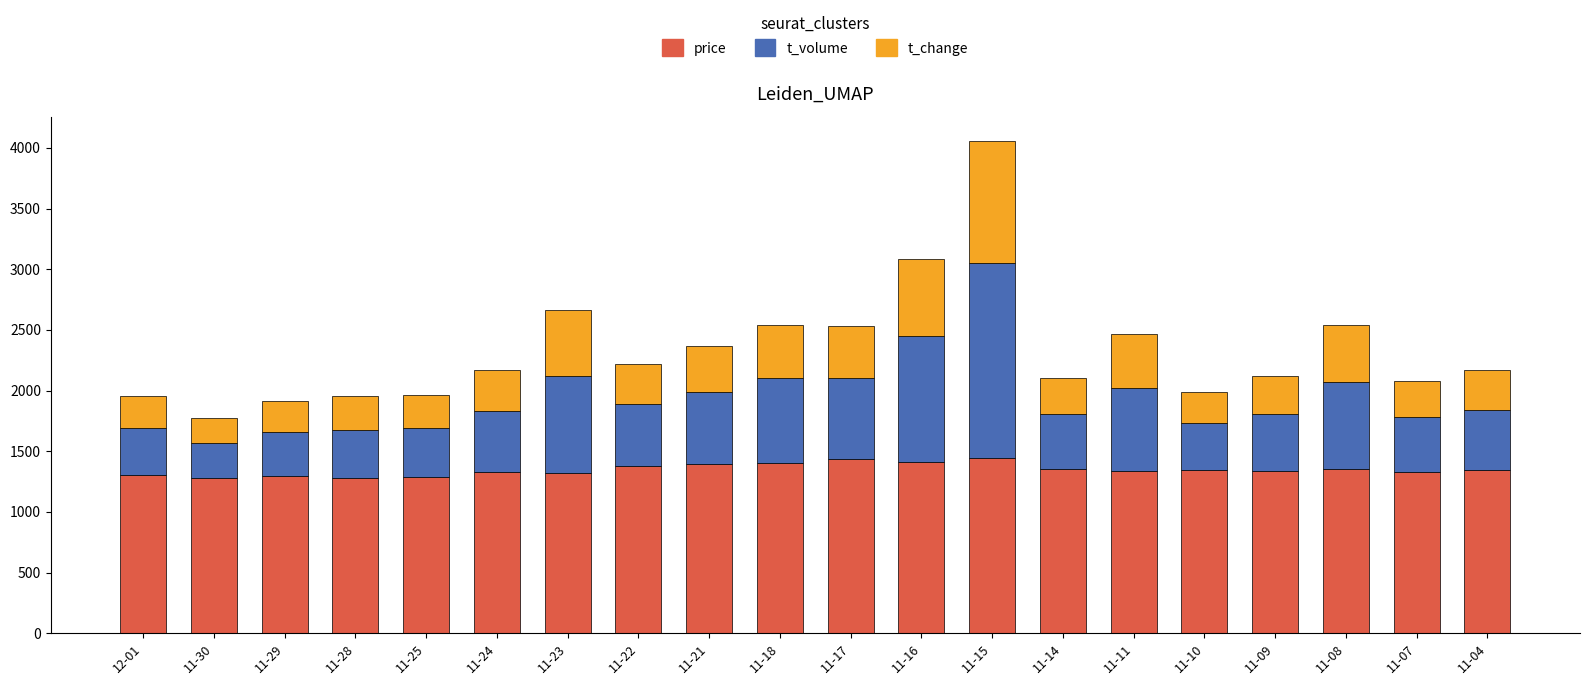

What is the total value across all series at 11-25?

1964.7